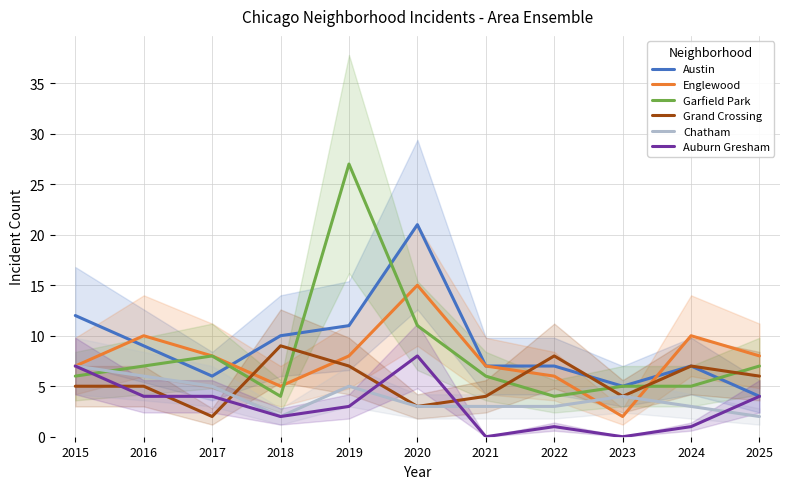

What value does the Auburn Gresham series have at 2016?

4